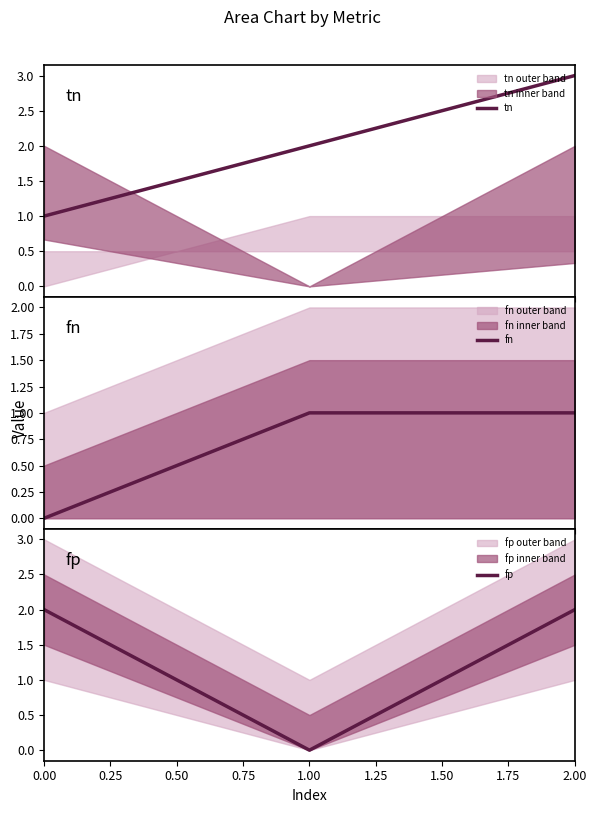

List the series in order of their overall mean, lowest first.

fn, fp, tn